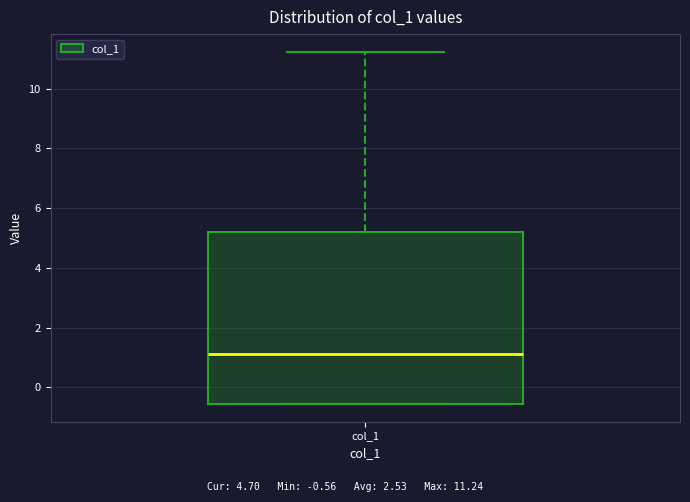

Read this box plot against the y-axis: the position of the median line, the range covered by the box, and the ends of both whiskers. The values are not printed on the chart, so give them approximately, as read against the axis.

median 1.2, box -0.6 to 5.2, whiskers -0.6 to 11.2